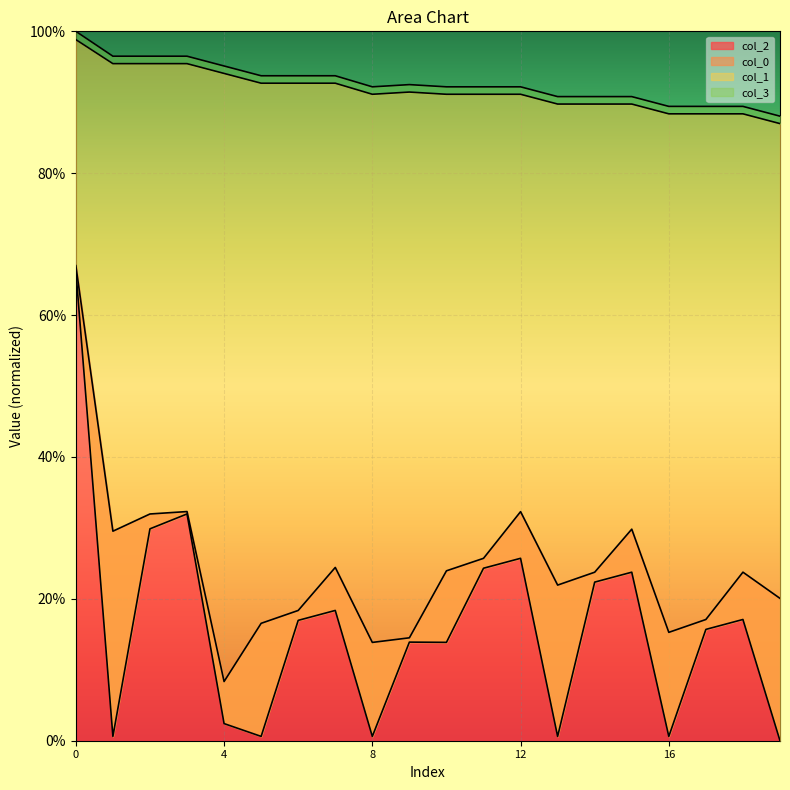

Is it true that col_2 equals 32.3 at 12?

True